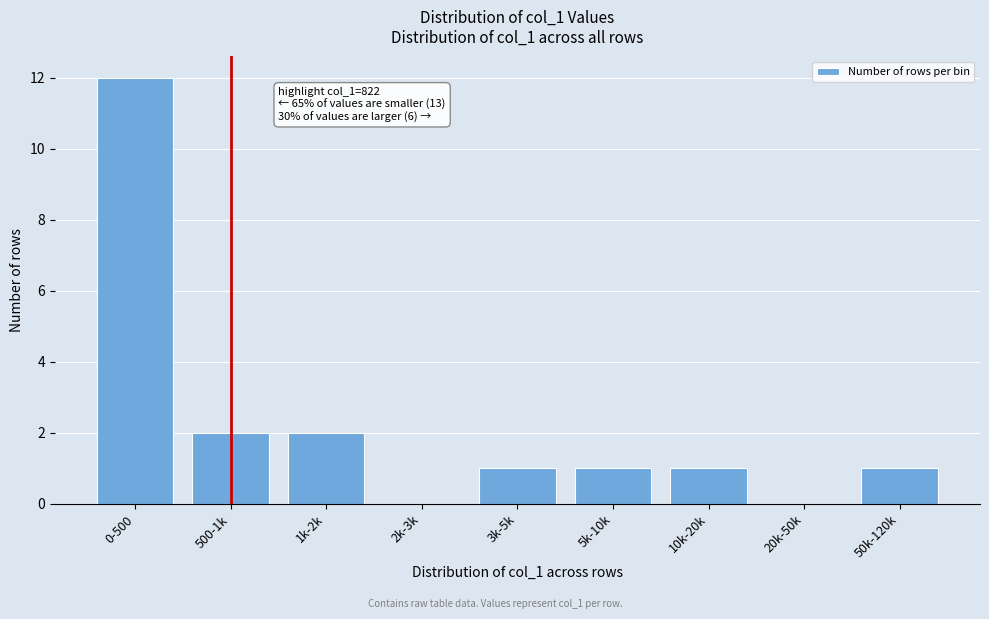

Reading left to right, what are all the values shown in this chart?

0-500=12	500-1k=2	1k-2k=2	2k-3k=0	3k-5k=1	5k-10k=1	10k-20k=1	20k-50k=0	50k-120k=1